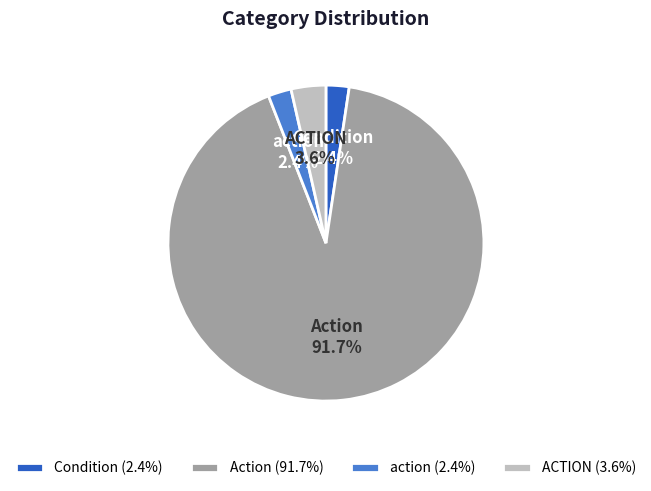

To the nearest percent, what is the difference between the action and ACTION slice percentages?

1%